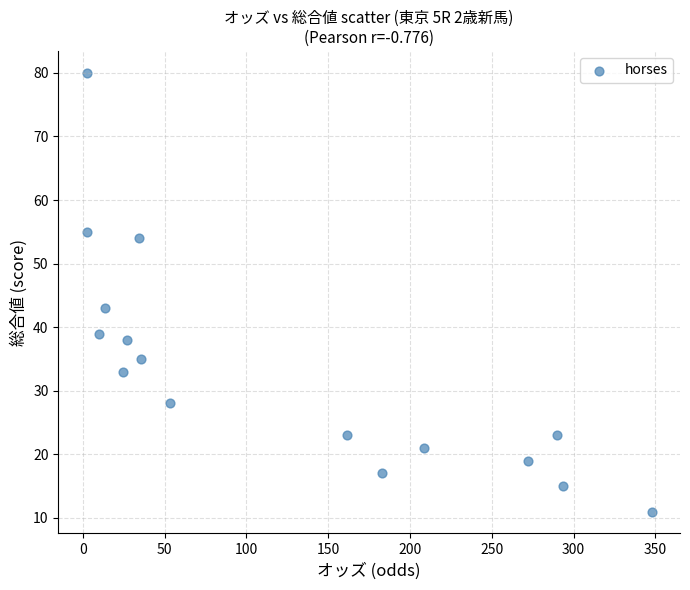

What is the range of Y values (max minus min)?

69